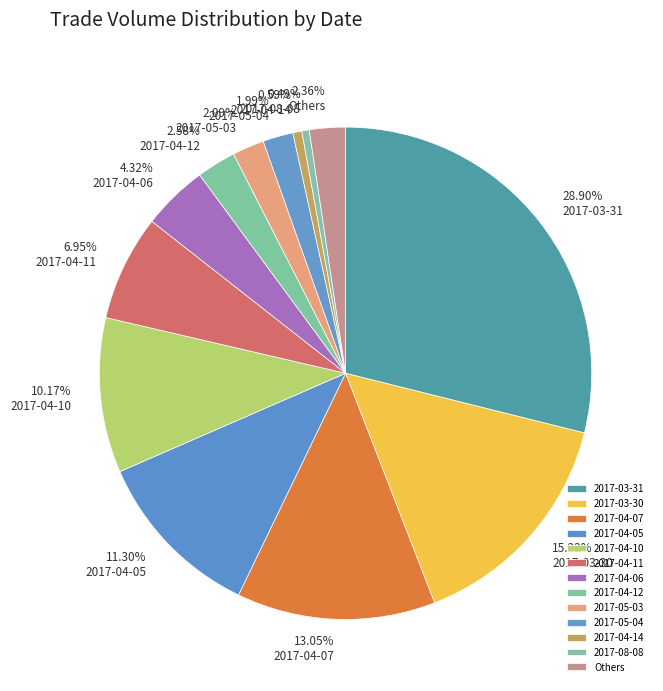

Which slice is the largest?

2017-03-31